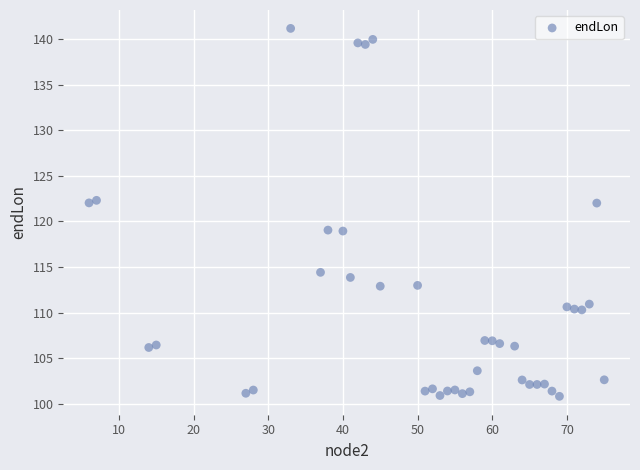

What is the range of X values (max minus min)?

69.0